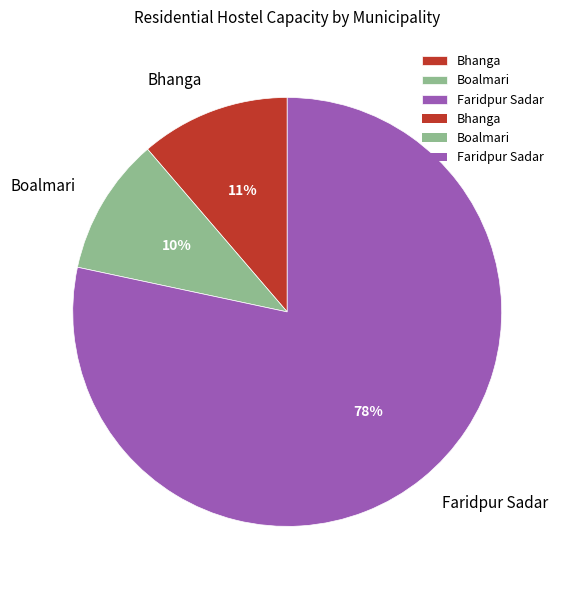

To the nearest percent, what percentage of the pie is Boalmari?

10%